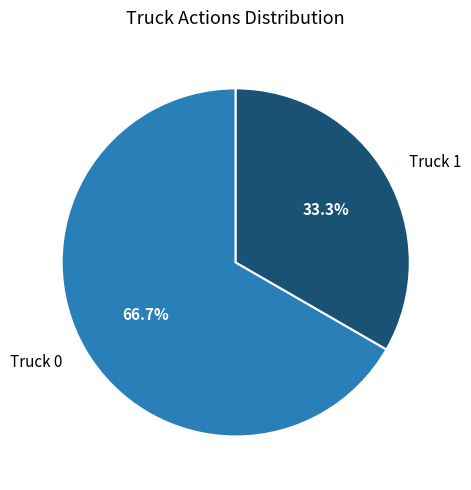

What percentage is the Truck 0 slice, to the nearest percent?

67%